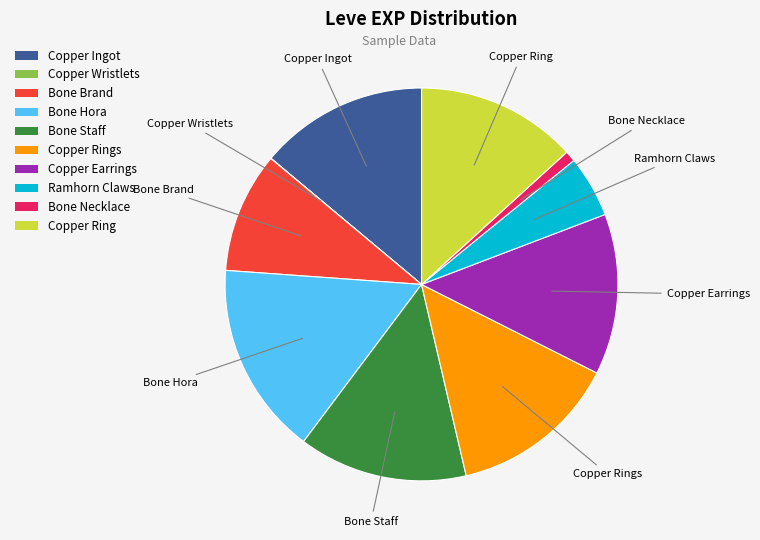

Does any single category account for the majority?

No